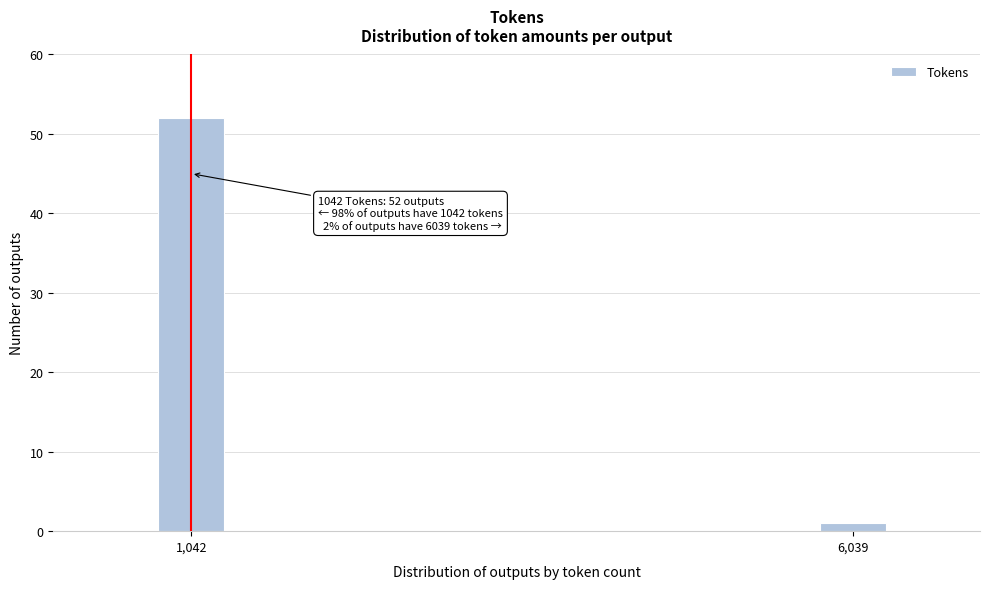

Reading left to right, what are all the values shown in this chart?

52	1